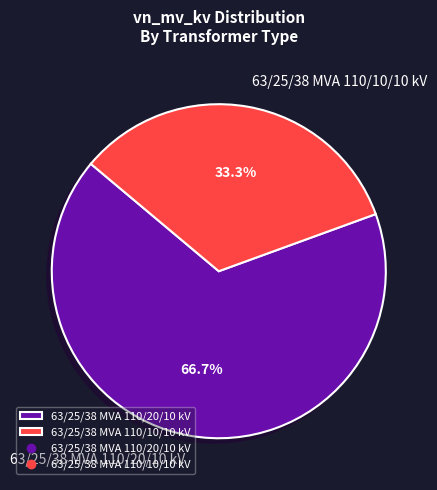

To the nearest percent, what portion does 63/25/38 MVA 110/10/10 kV represent?

33%